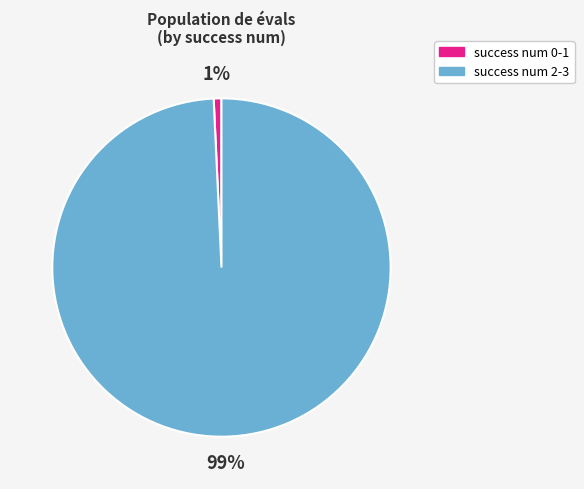

The success num 0-1 slice represents 1% of the pie. True or false?

True